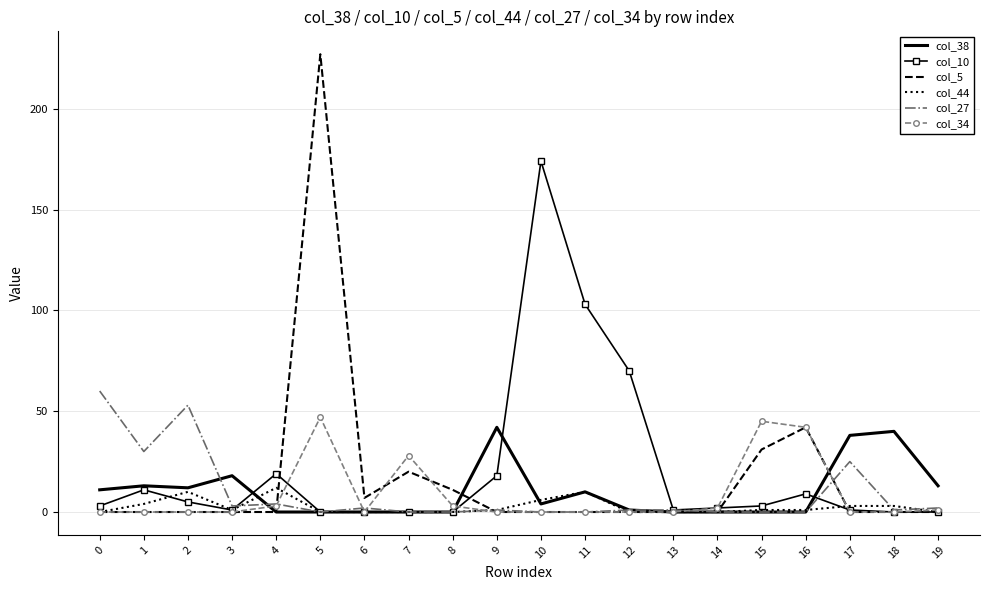

Which category has the highest value across all series?

5